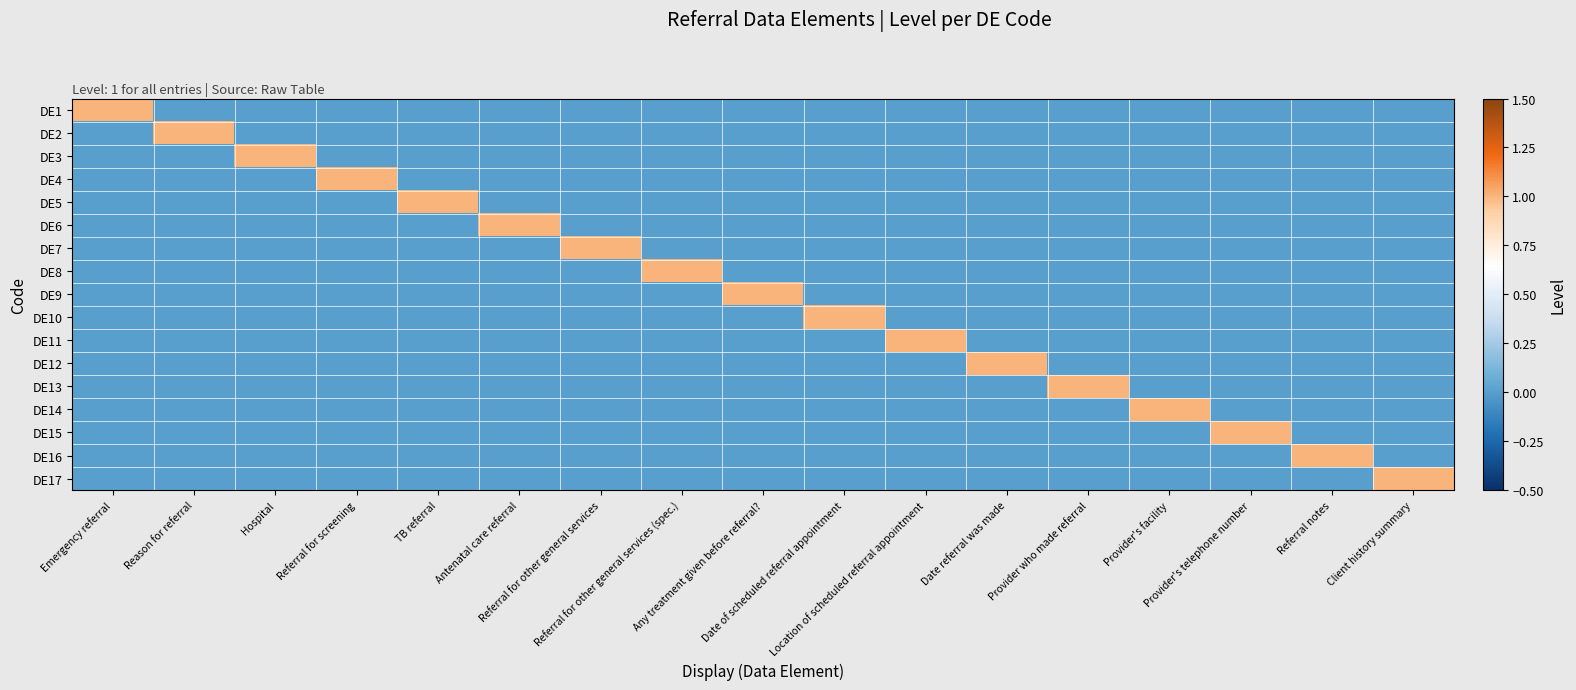

At how many categories does at least one series exceed 0?

17